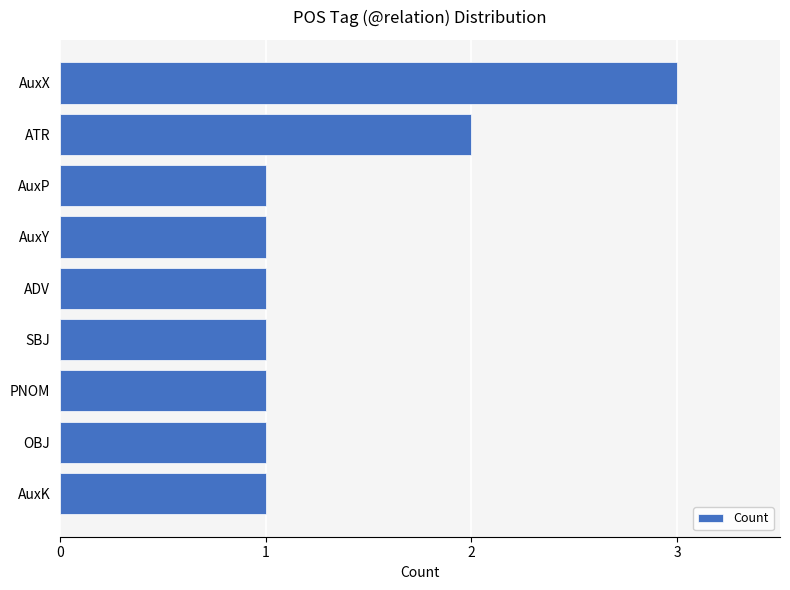

What is the sum of the values at ATR and AuxK?

3